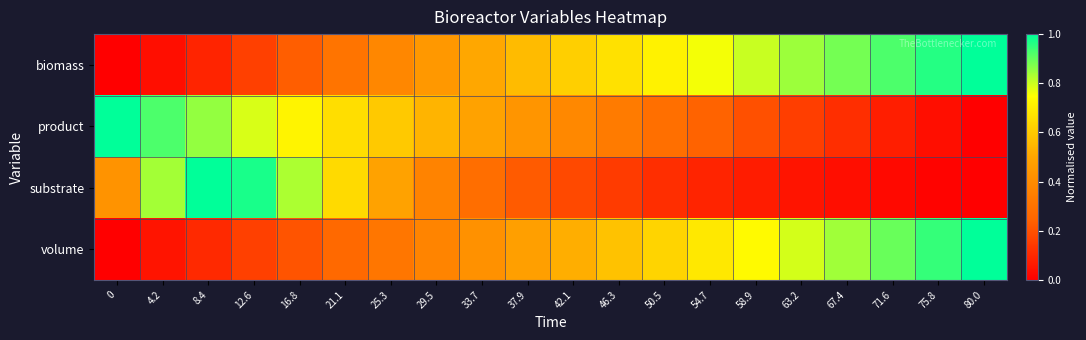

How many series are shown in this chart?

4